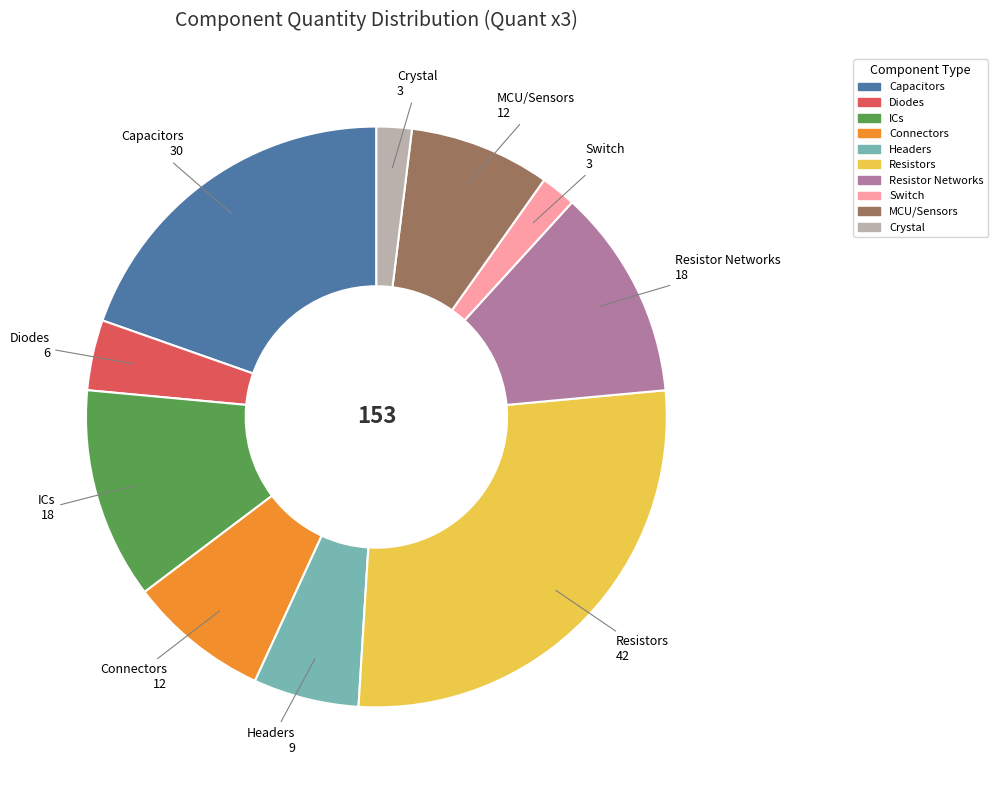

Is there any slice that represents more than half of the pie?

No